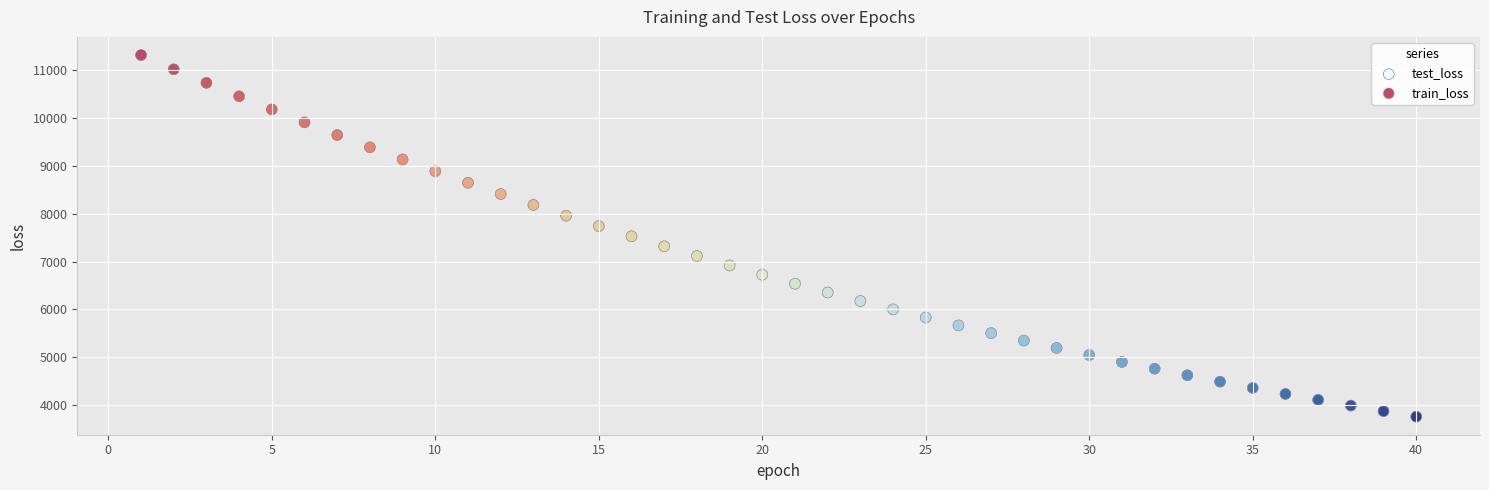

What are all the series names shown in the legend?

test_loss, train_loss